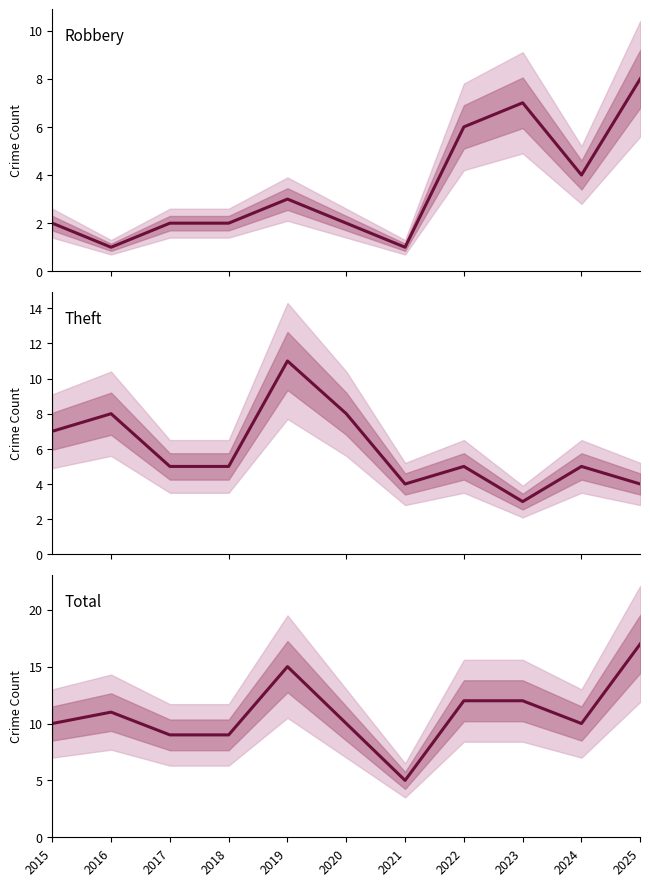

How many lines are shown in the chart?

3